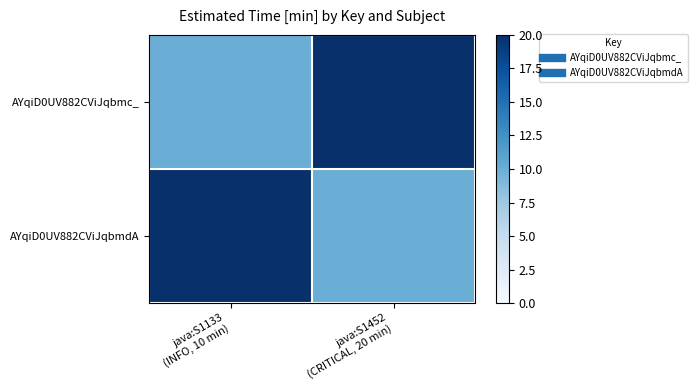

What is the greatest value displayed?

20